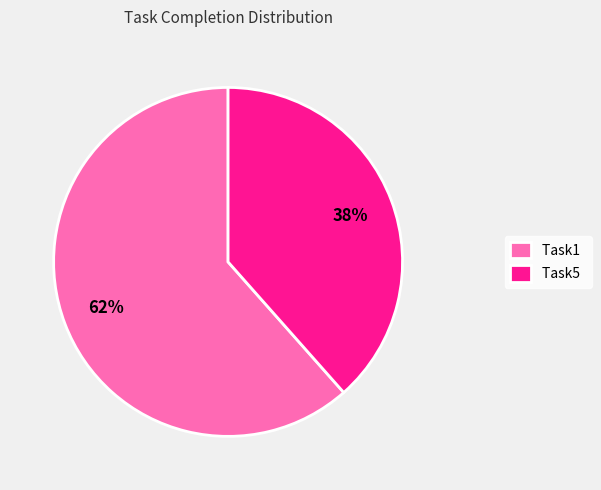

To the nearest percent, what is the combined percentage of Task1 and Task5?

100%